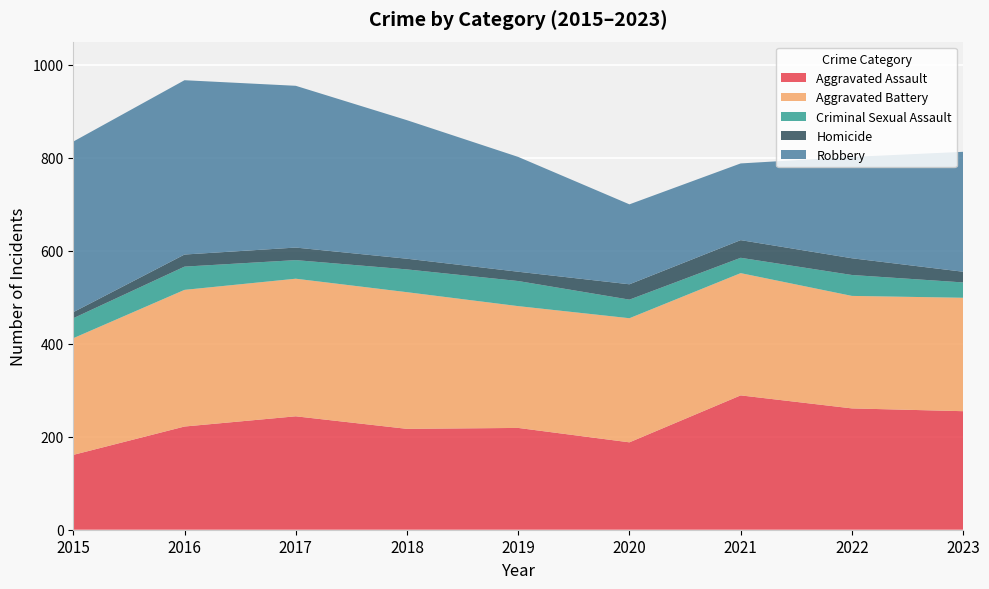

Reading left to right, transcribe all the data shown in this chart.

Aggravated Assault: 161	222	244	217	219	188	289	261	255
Aggravated Battery: 251	294	296	294	262	267	263	242	244
Criminal Sexual Assault: 43	50	40	49	54	40	33	45	33
Homicide: 13	26	27	23	20	33	38	36	23
Robbery: 367	375	348	298	247	172	165	218	258